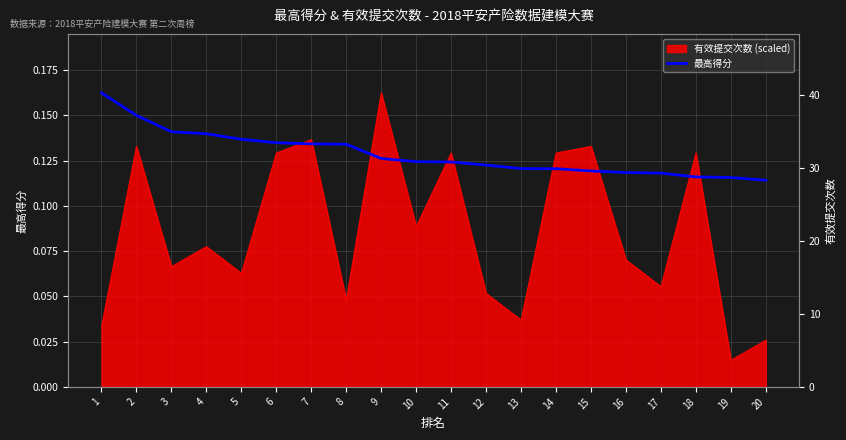

What is the sum of the values at 19 and 6?

0.3